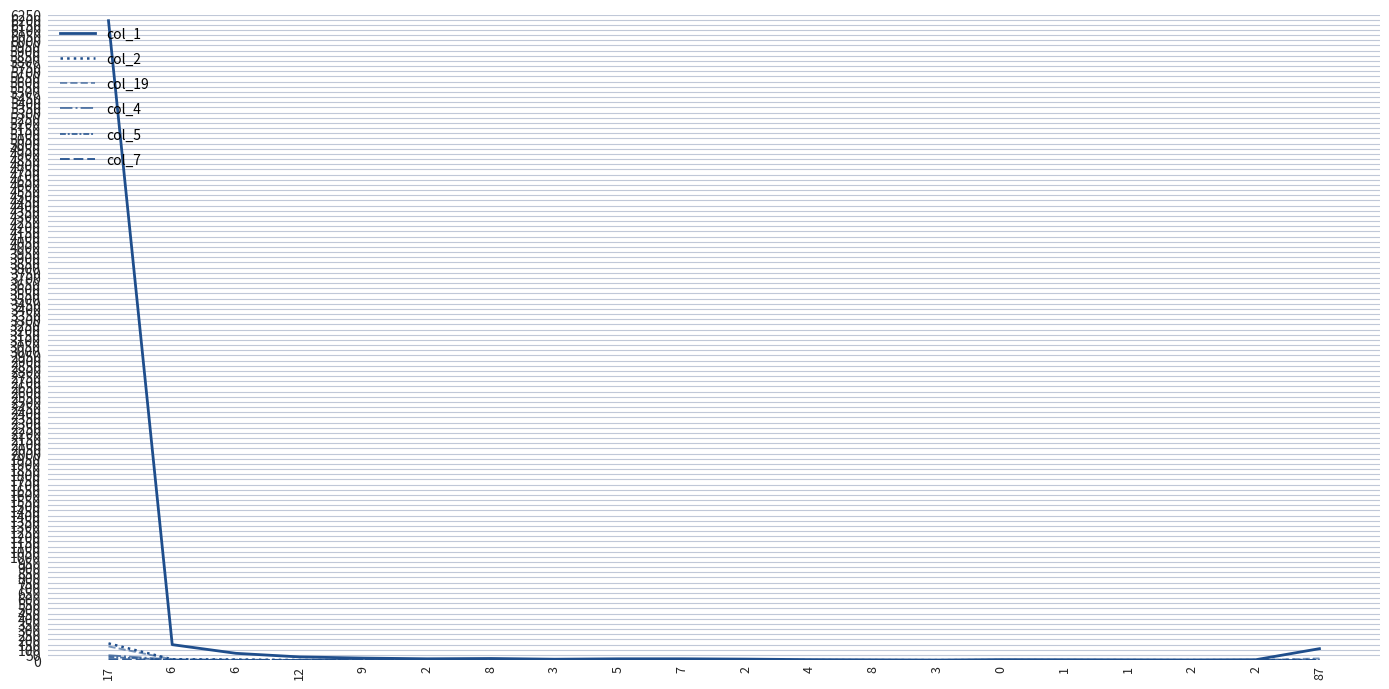

Where do col_2 and col_19 first cross each other?

8 and 3